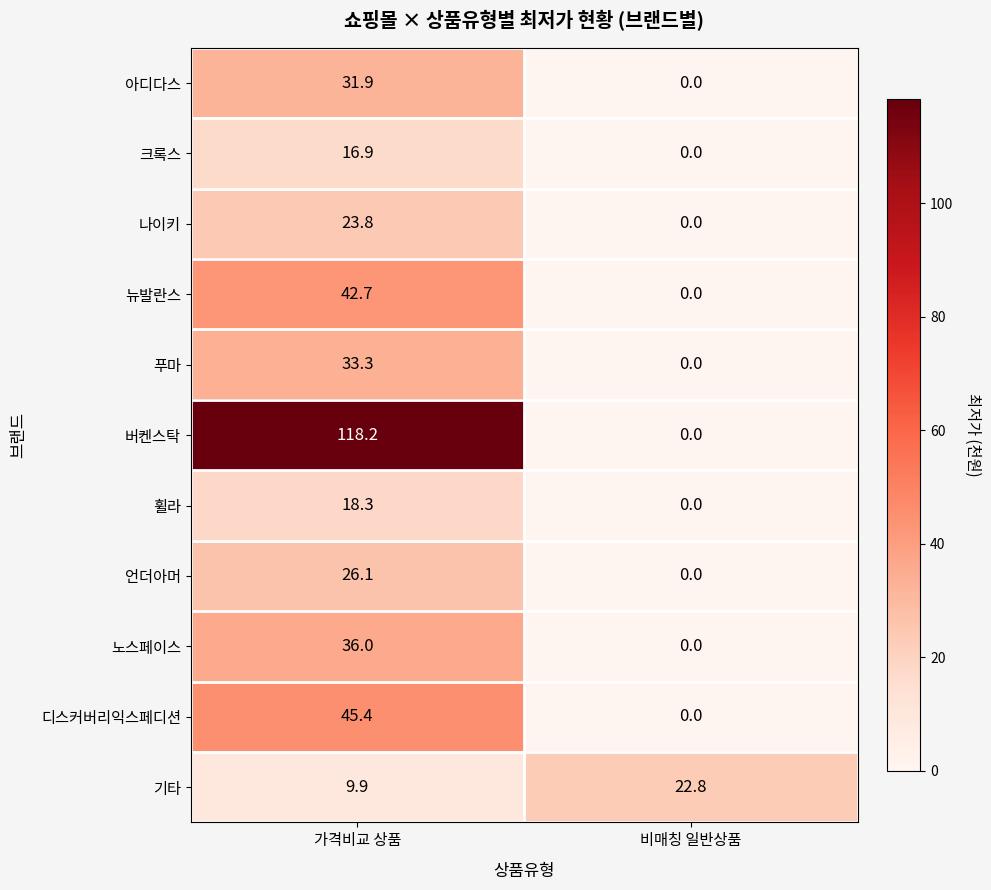

What is the approximate value of 기타 at 비매칭 일반상품?

22.8